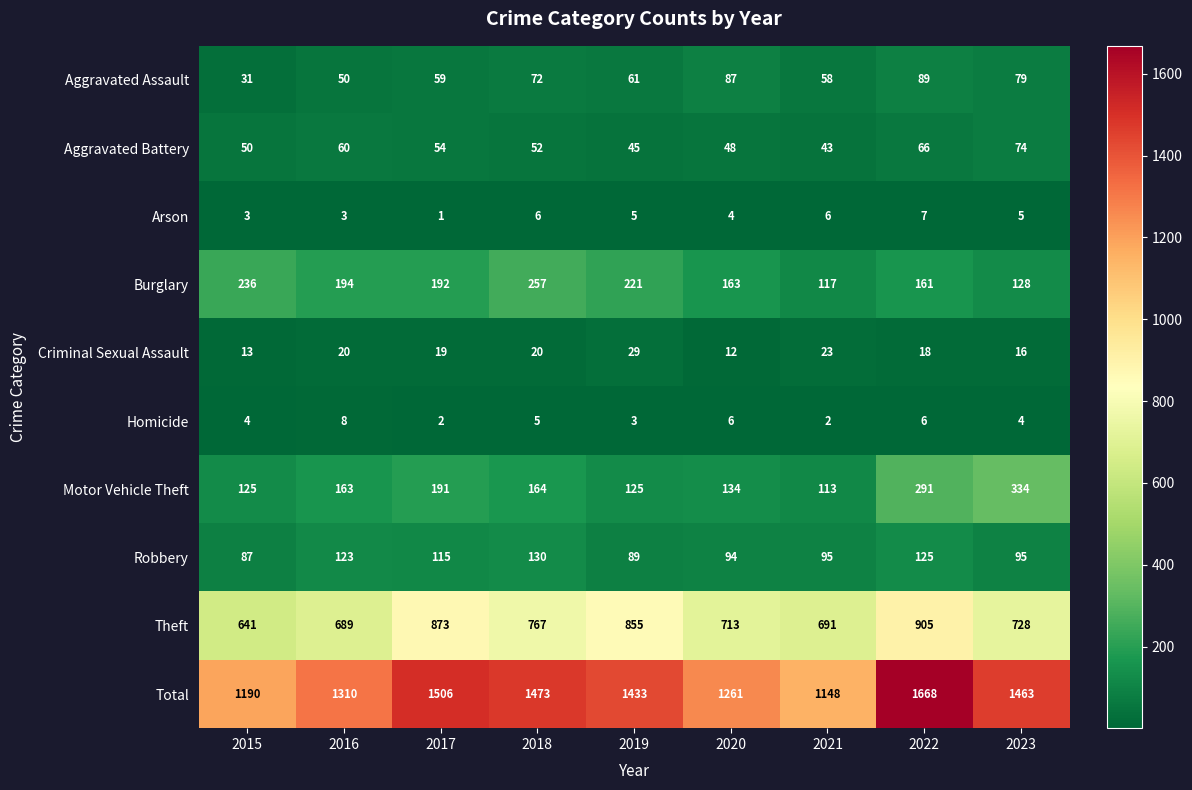

Is it true that Aggravated Assault equals 87 at 2020?

True